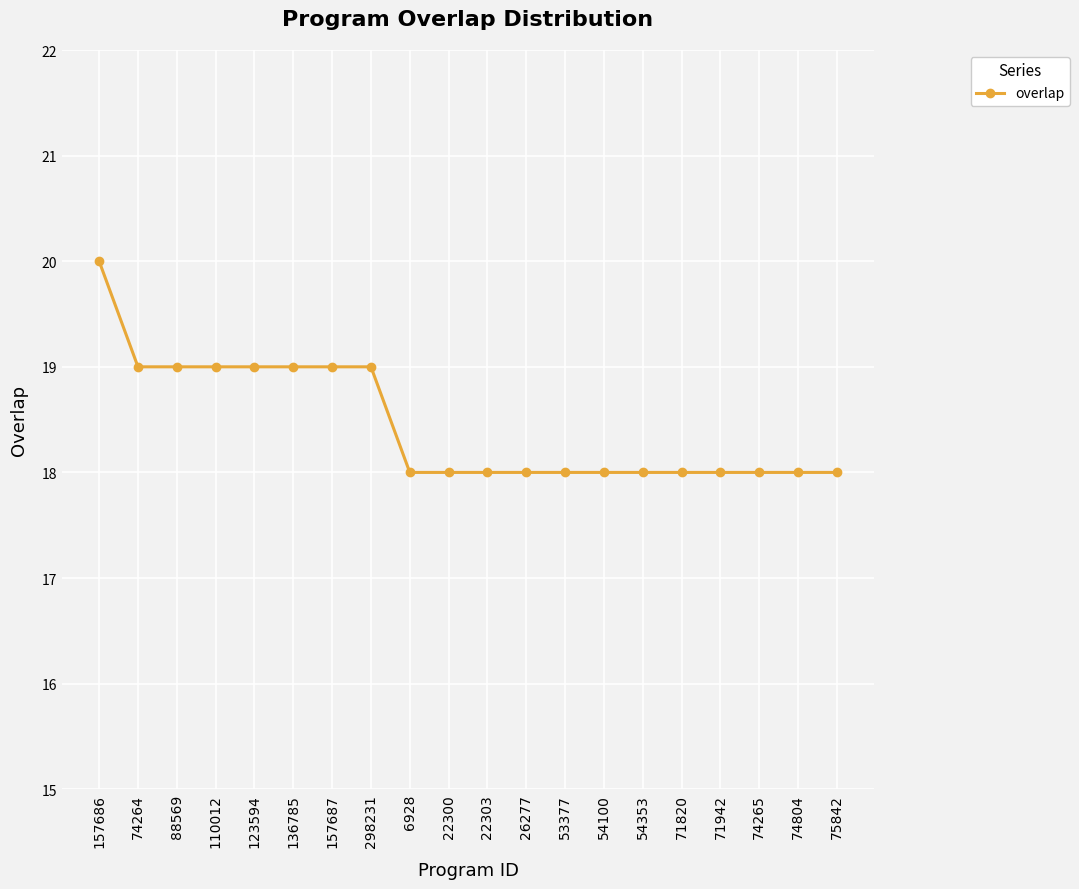

Approximately how many times larger is the value at 75842 compared to 22300?

1.0